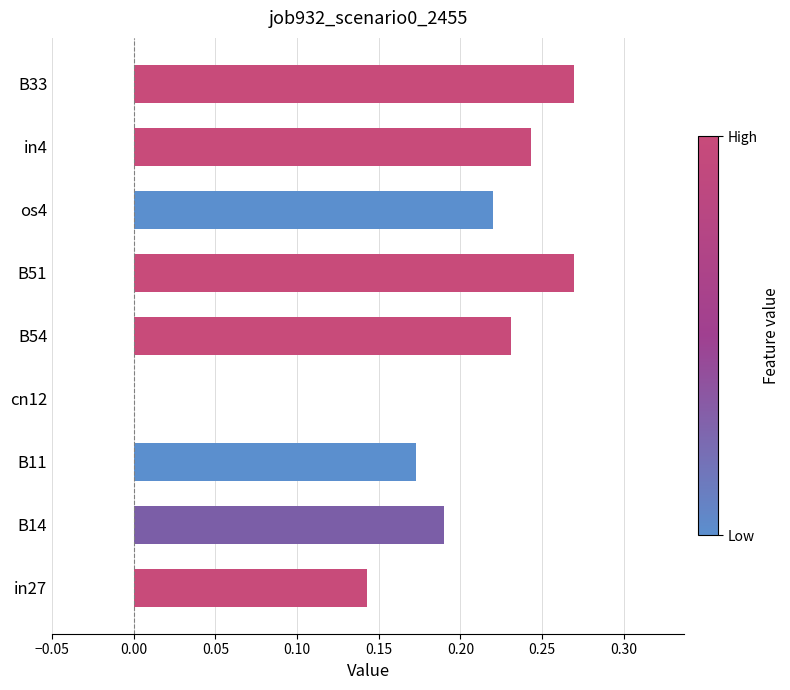

What is the sum of the values at B14 and os4?

0.4